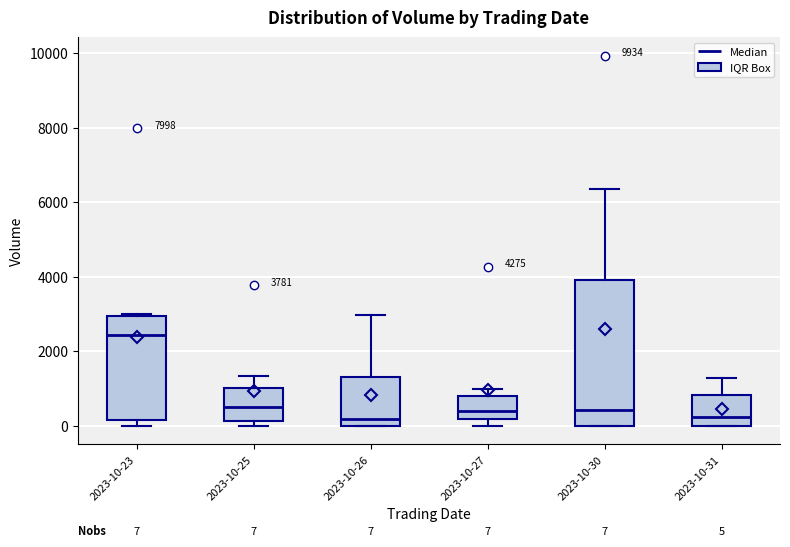

Which box is the tallest, from its lower edge to its upper edge?

2023-10-30